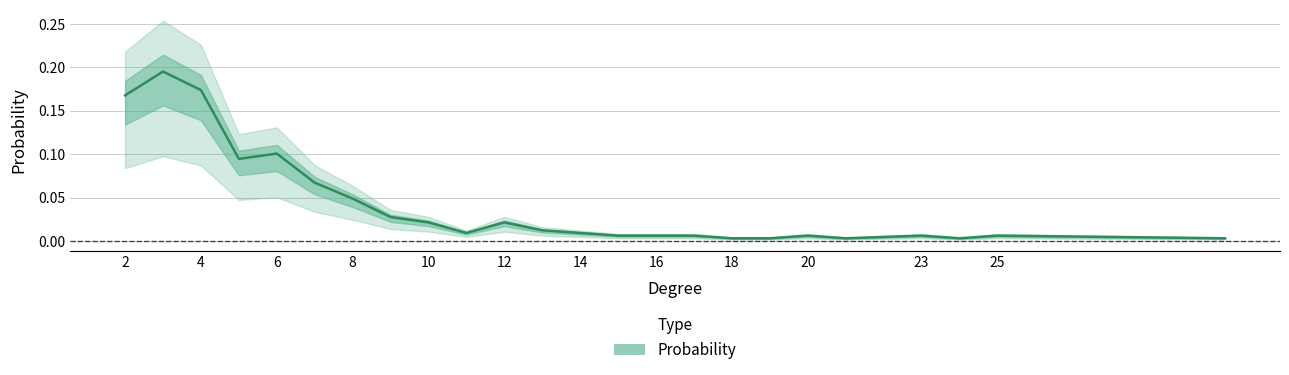

Reading right to left, transcribe all the data shown in this chart.

31=0.0	25=0.0	24=0.0	23=0.0	21=0.0	20=0.0	19=0.0	18=0.0	17=0.0	16=0.0	15=0.0	14=0.0	13=0.0	12=0.0	11=0.0	10=0.0	9=0.0	8=0.0	7=0.1	6=0.1	5=0.1	4=0.2	3=0.2	2=0.2